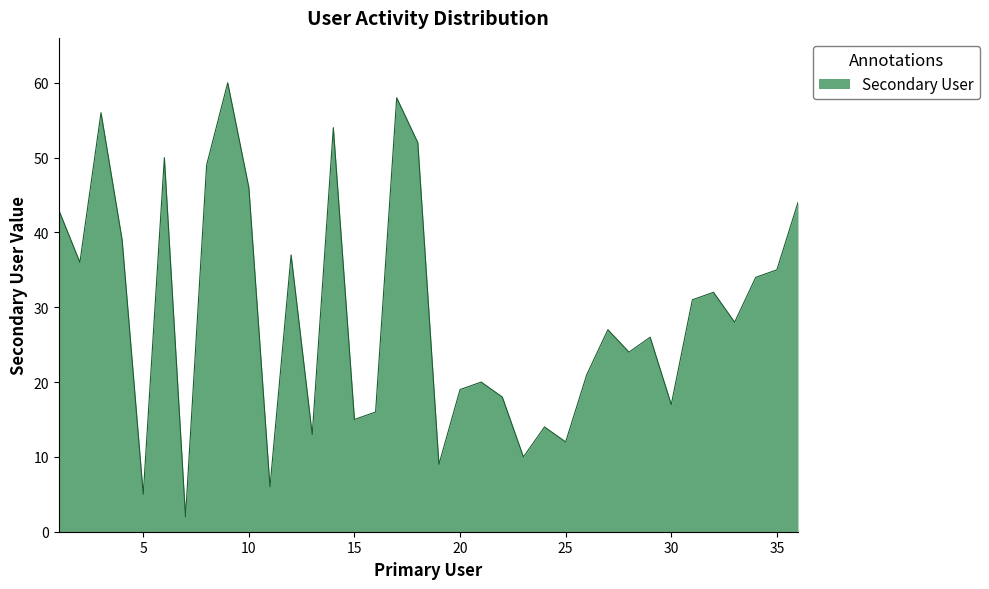

What is the difference between the maximum and minimum values?

58